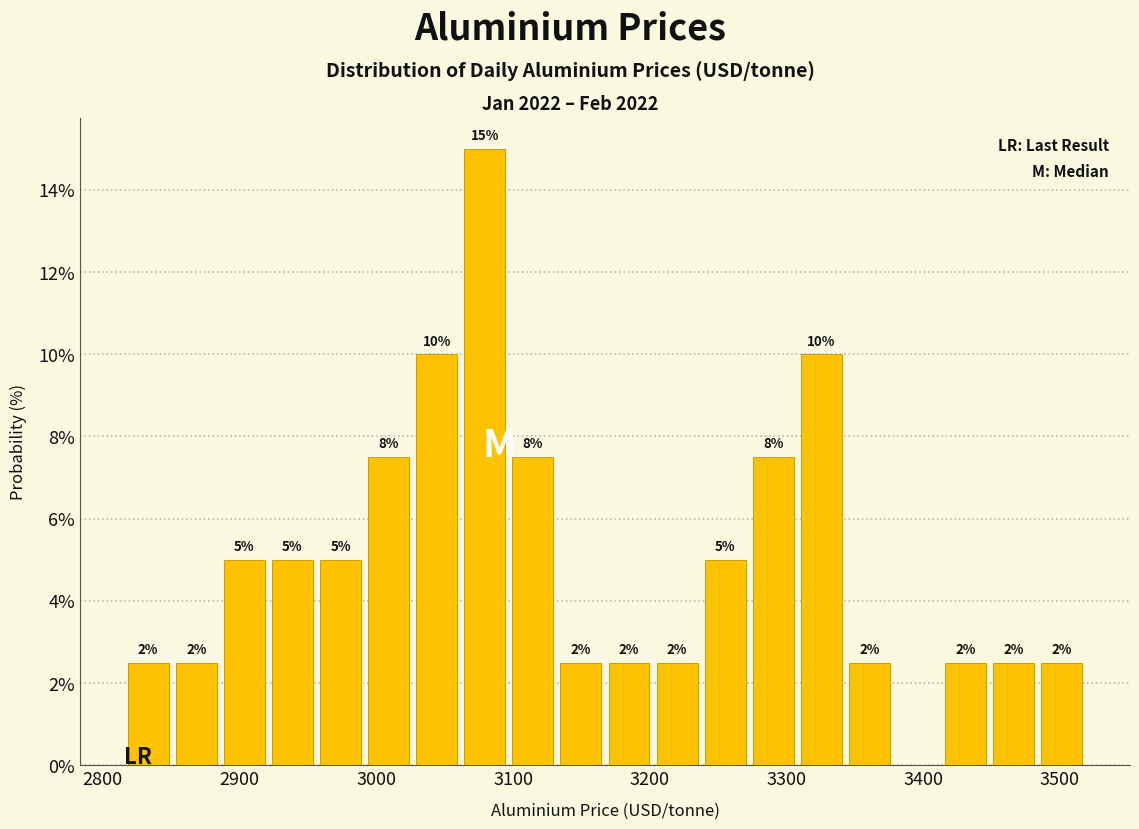

Read against the x-axis, roughly where is the centre of the tallest bar?

3080